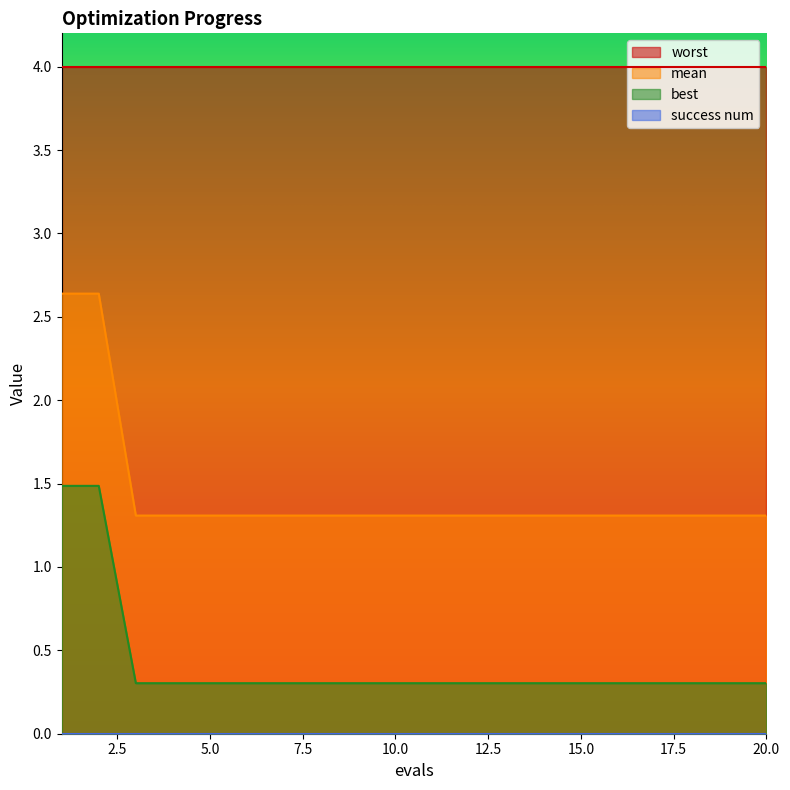

At how many categories does at least one series exceed 0?

20